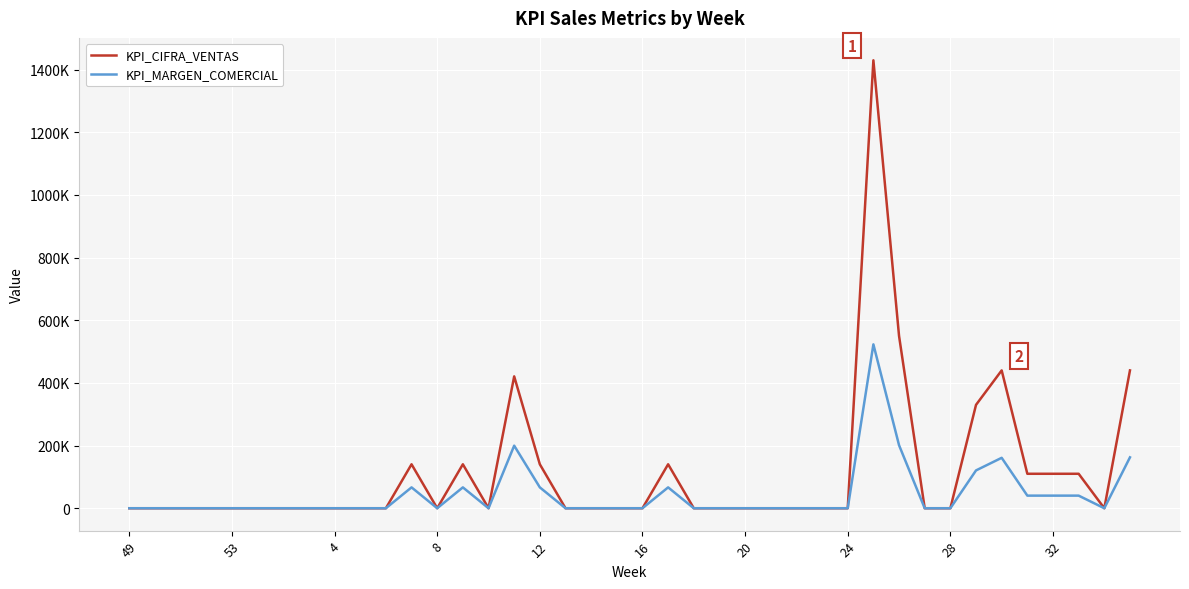

True or false: KPI_MARGEN_COMERCIAL and KPI_CIFRA_VENTAS cross at least once.

False